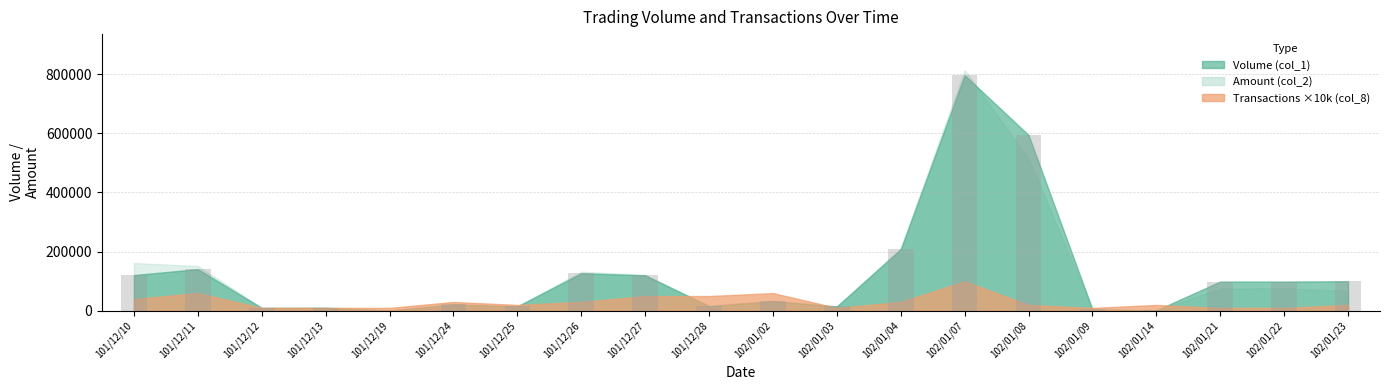

At which category does the chart reach its peak across all series?

102/01/07